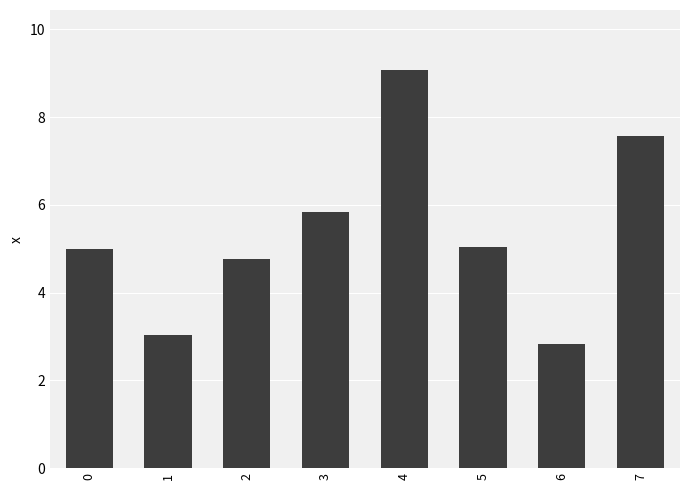

The chart shows a value of 5.8 at 3. True or false?

True